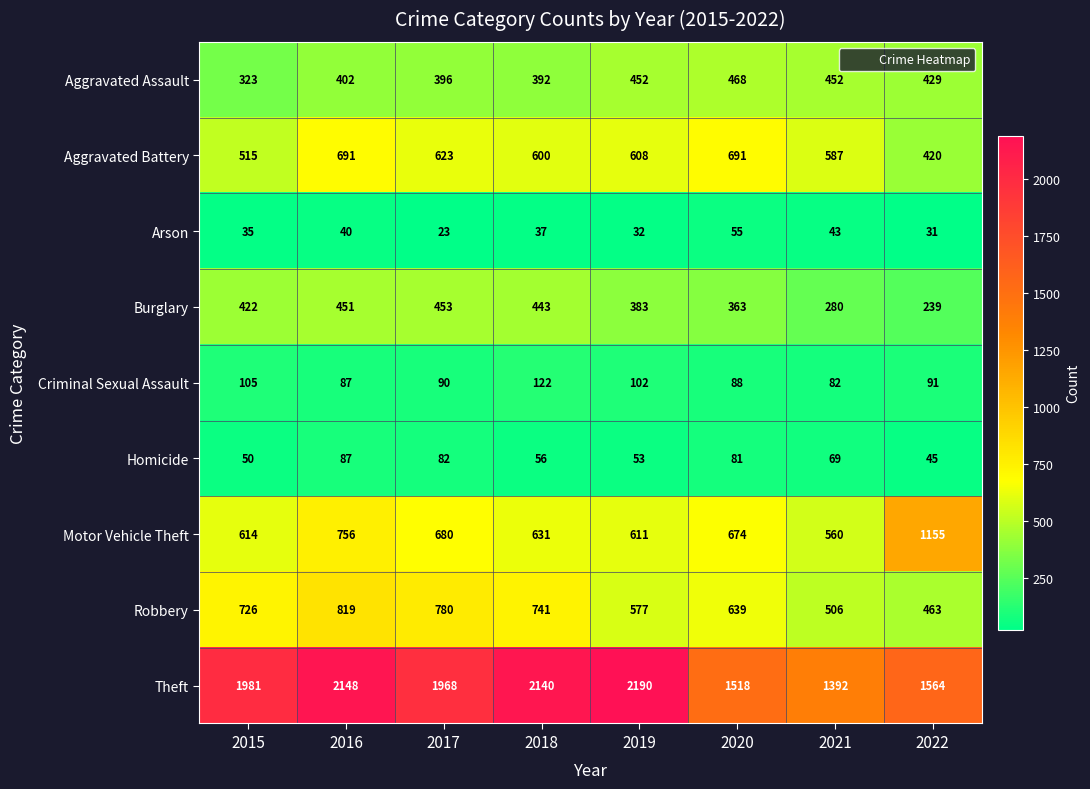

Rank the series by their maximum value, from lowest to highest.

Arson, Homicide, Criminal Sexual Assault, Burglary, Aggravated Assault, Aggravated Battery, Robbery, Motor Vehicle Theft, Theft